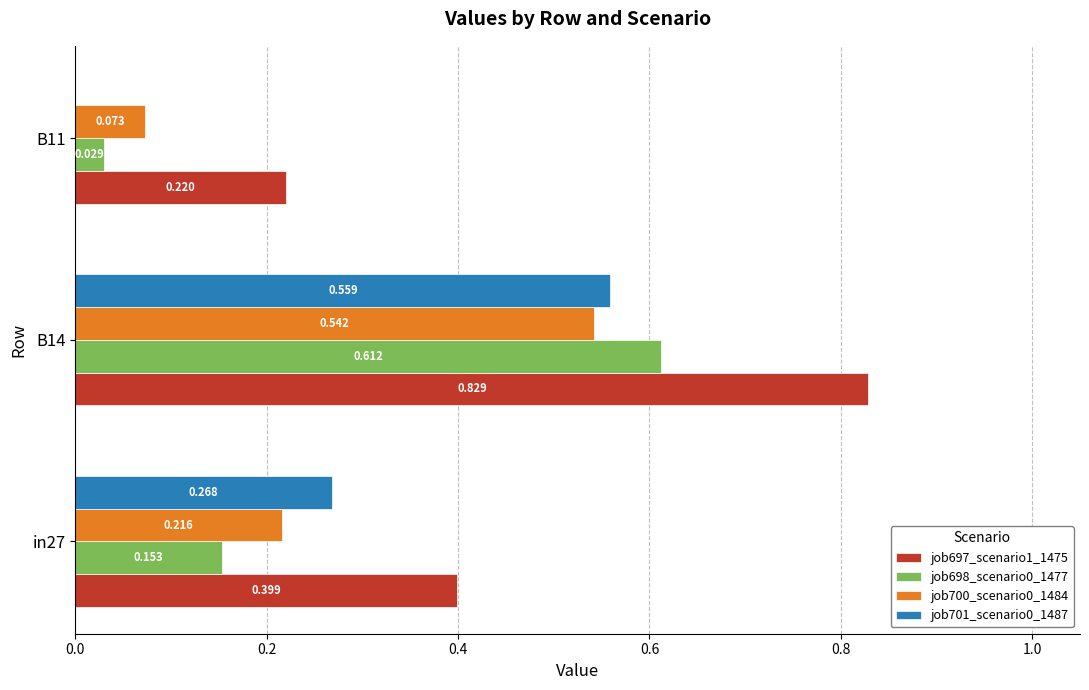

Is the value of job700_scenario0_1484 at B11 greater than the value of job697_scenario1_1475 at B14?

No